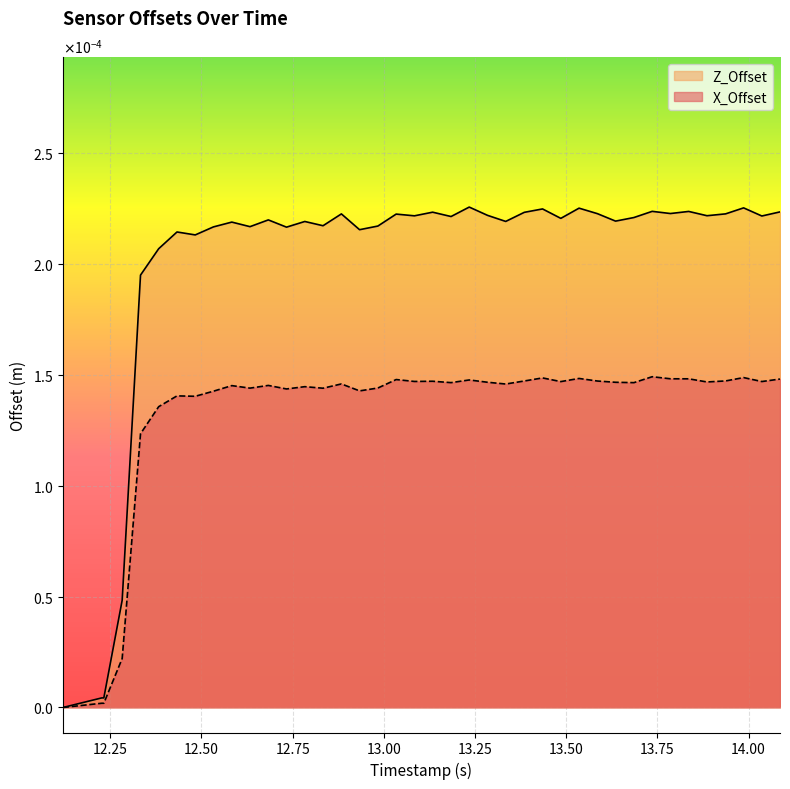

At which label does Z_Offset reach its minimum?

12.120266914367676